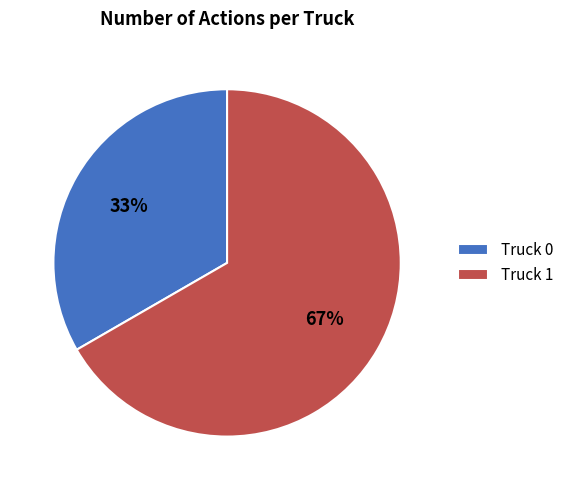

How many segments does this pie chart have?

2